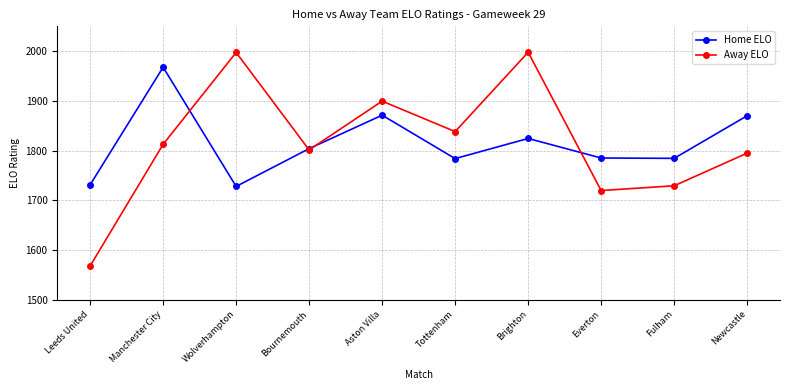

Rank the series at Fulham from highest to lowest value.

Home ELO, Away ELO